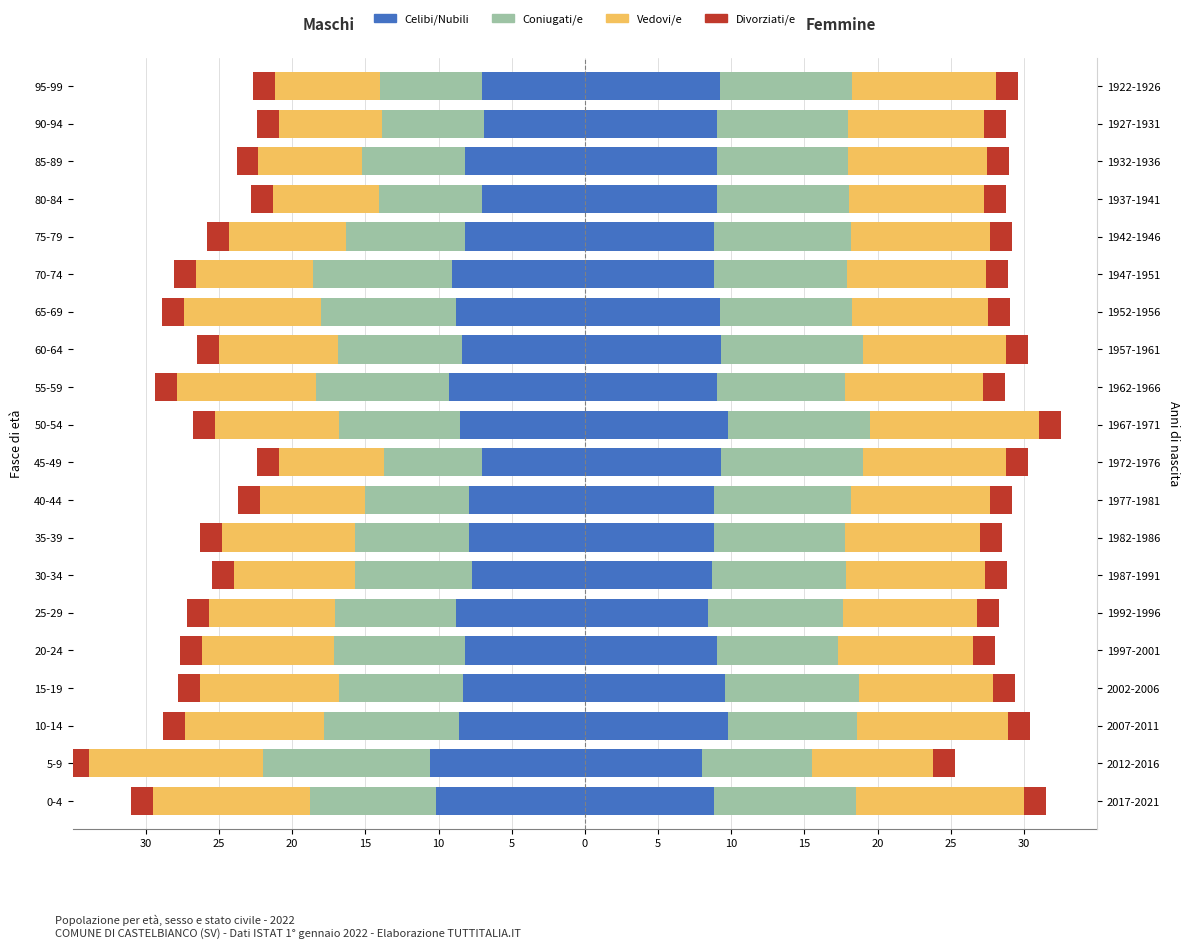

At how many categories does at least one series exceed -1?

20